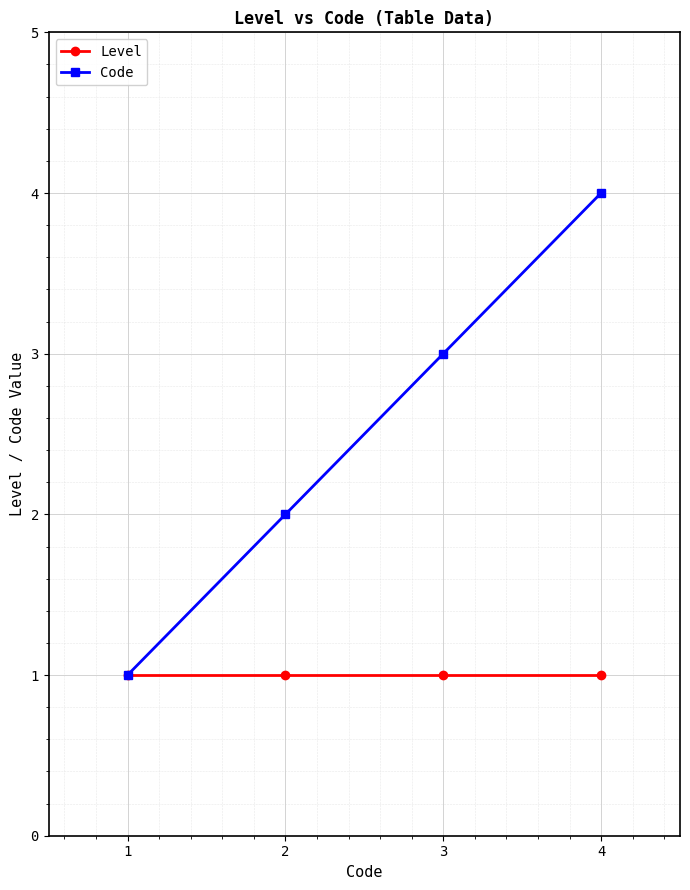

True or false: Code has more than 0 interior local peaks.

False